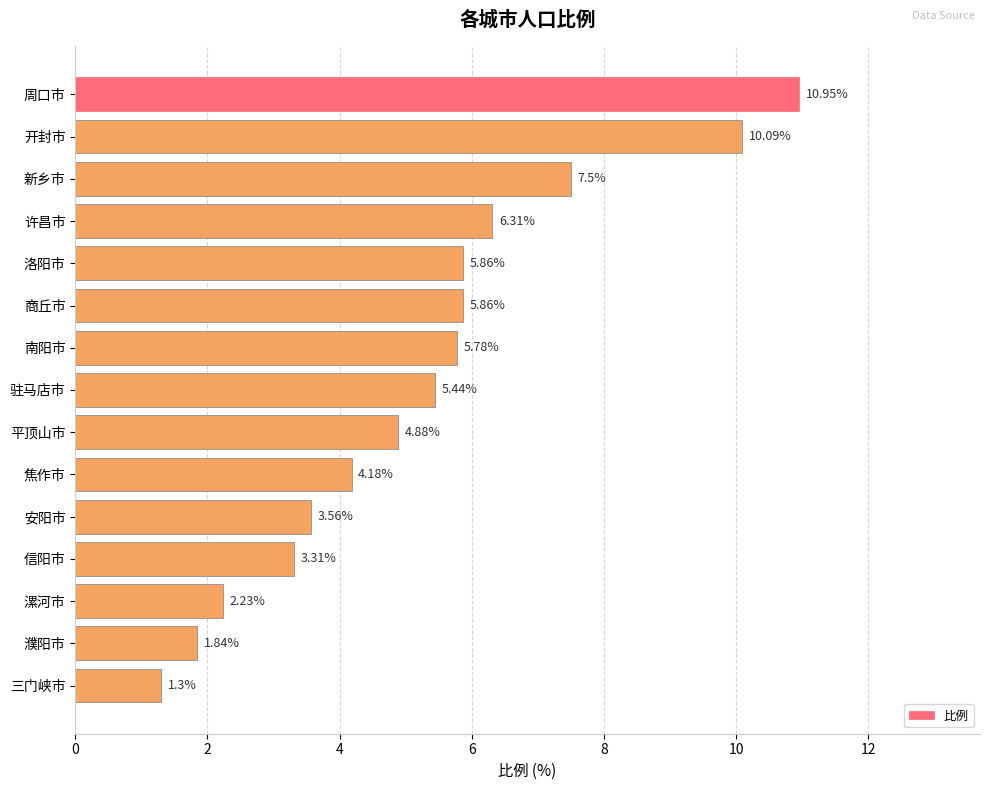

Which has a higher value, 漯河市 or 三门峡市?

漯河市